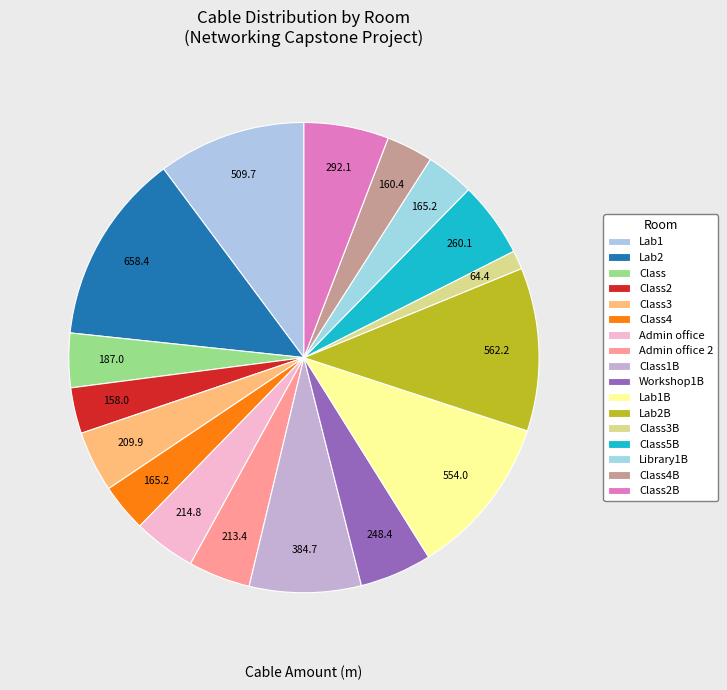

Is there any slice that represents more than half of the pie?

No